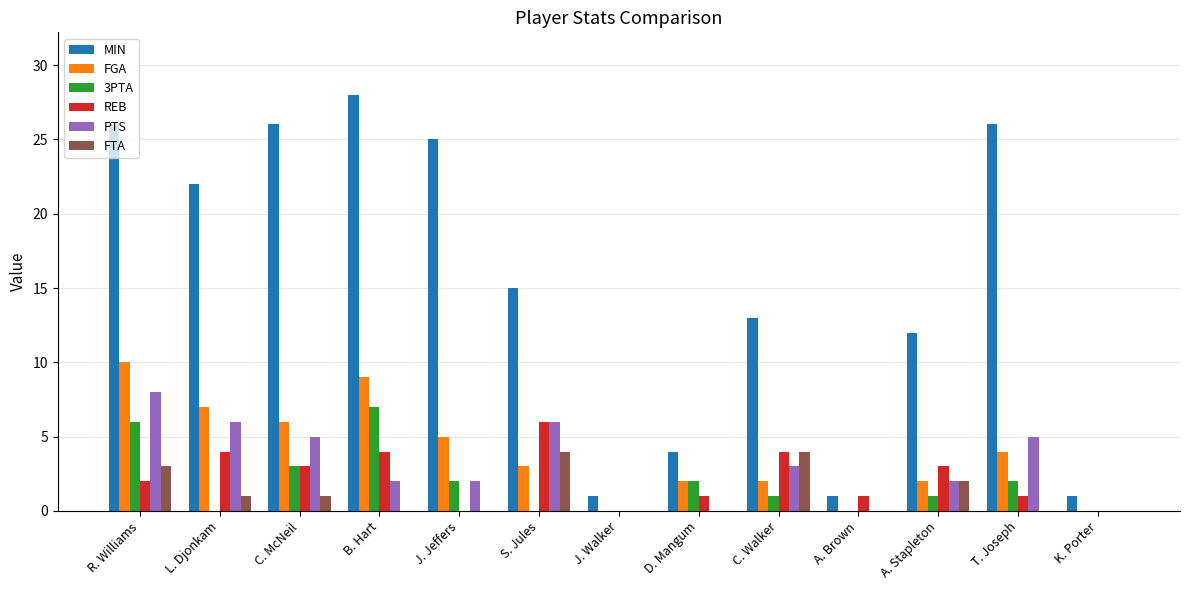

Which series has the widest spread of values?

MIN